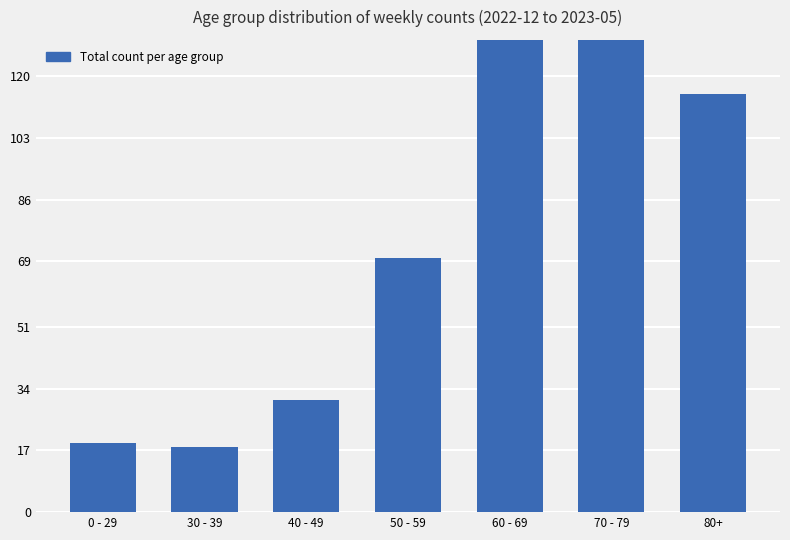

Where does the data first go above 70?

60 - 69